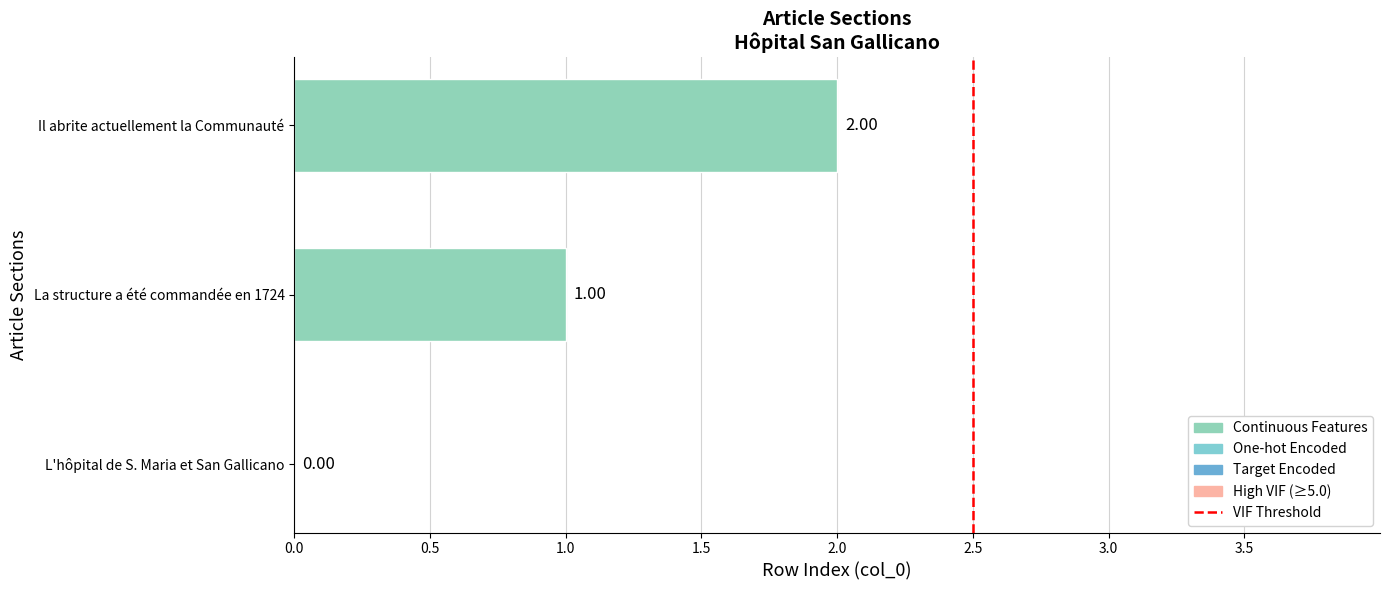

What is the change in value from La structure a été commandée en 1724 to Il abrite actuellement la Communauté?

+1